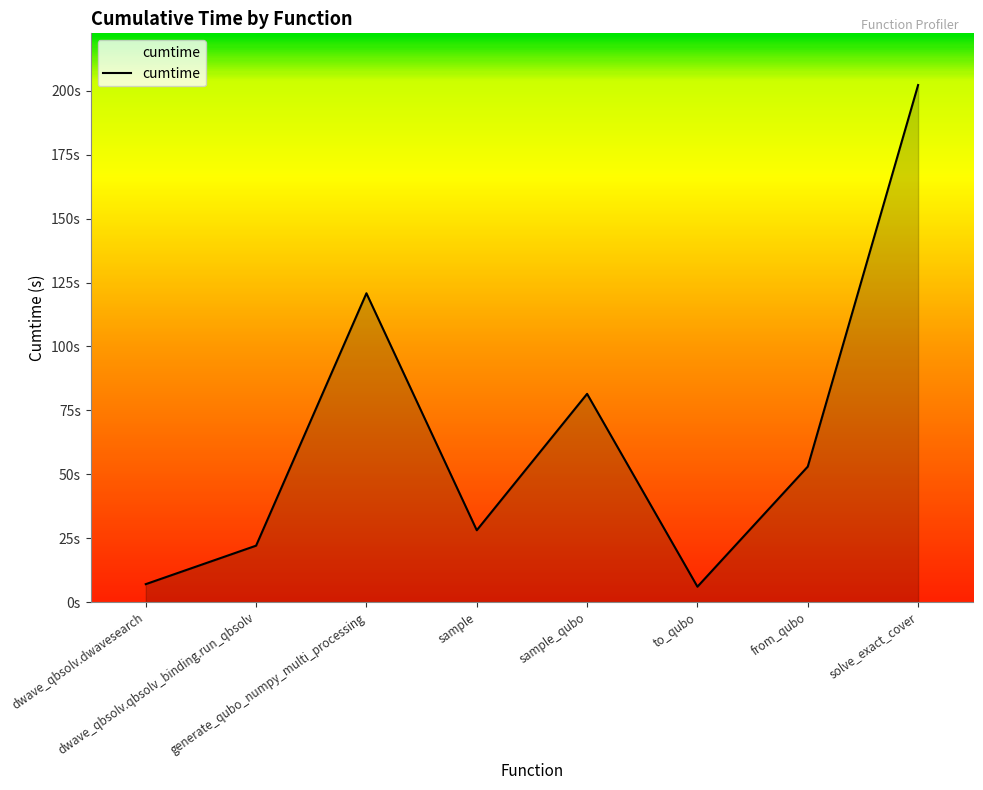

Does the chart have visible grid lines?

No